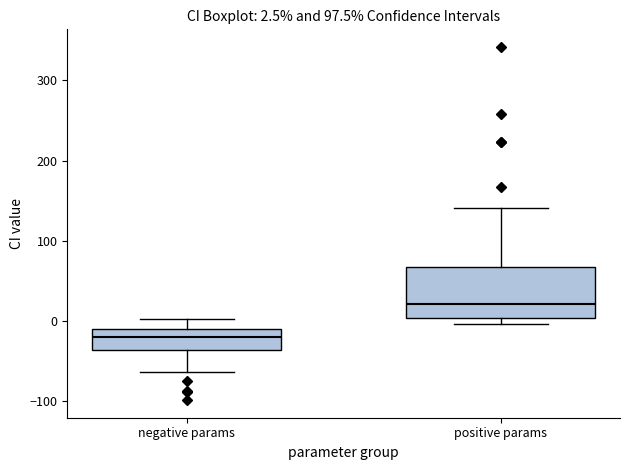

Comparing the boxes themselves (not the whiskers), which one is the tallest?

positive params